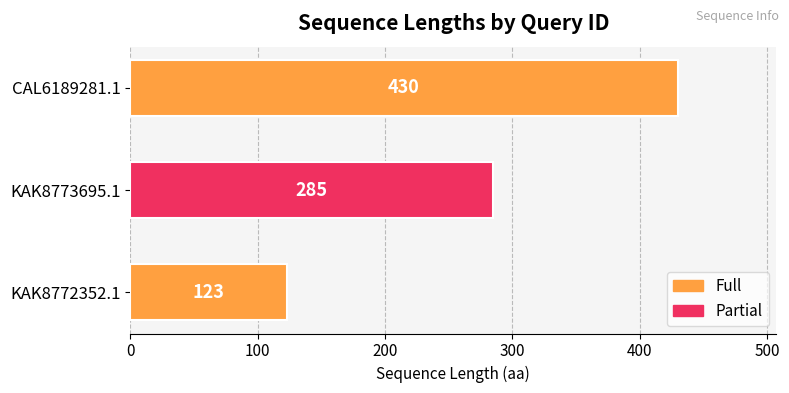

Which has a higher value, KAK8773695.1 or KAK8772352.1?

KAK8773695.1